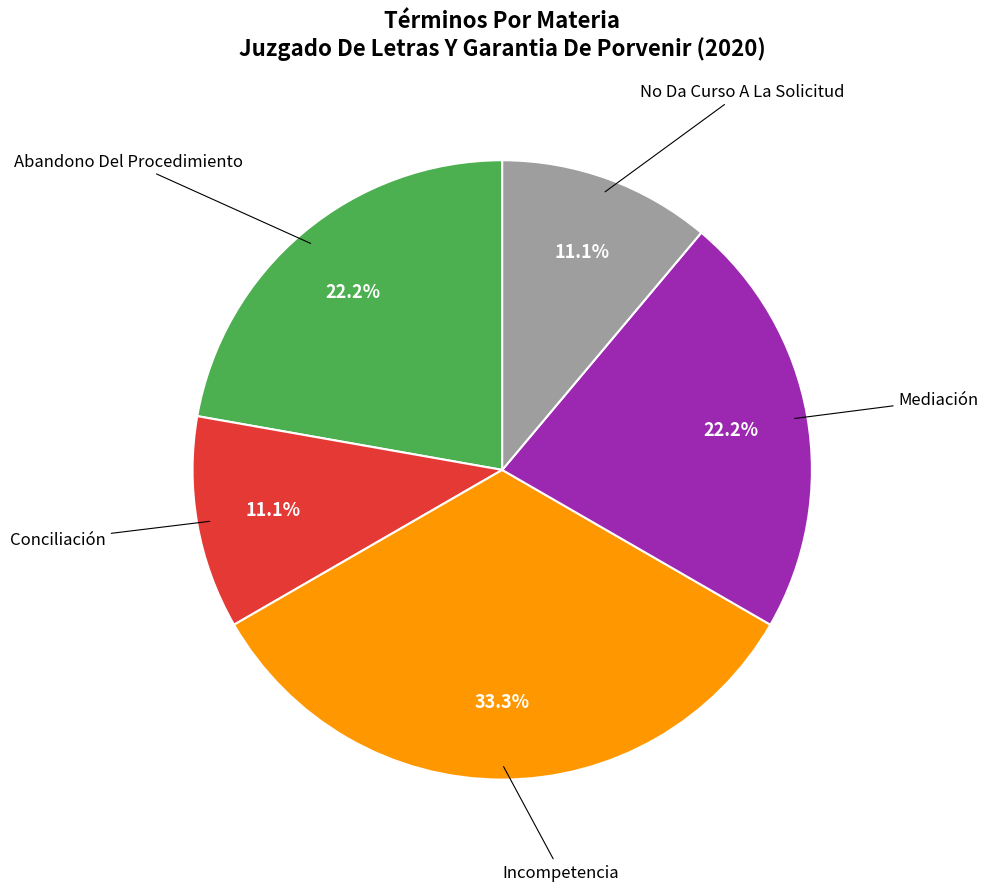

Is there any slice that represents more than half of the pie?

No